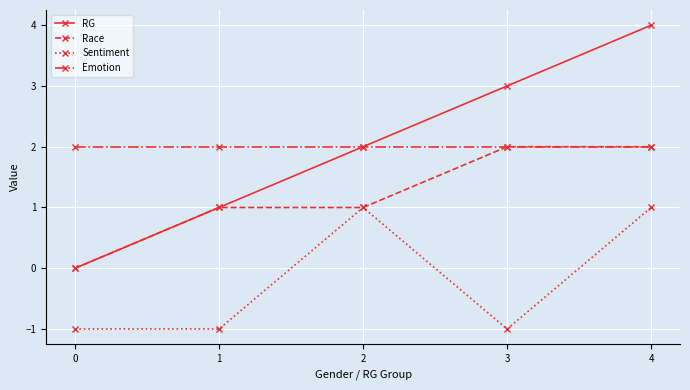

Which series has the largest range (max minus min)?

RG